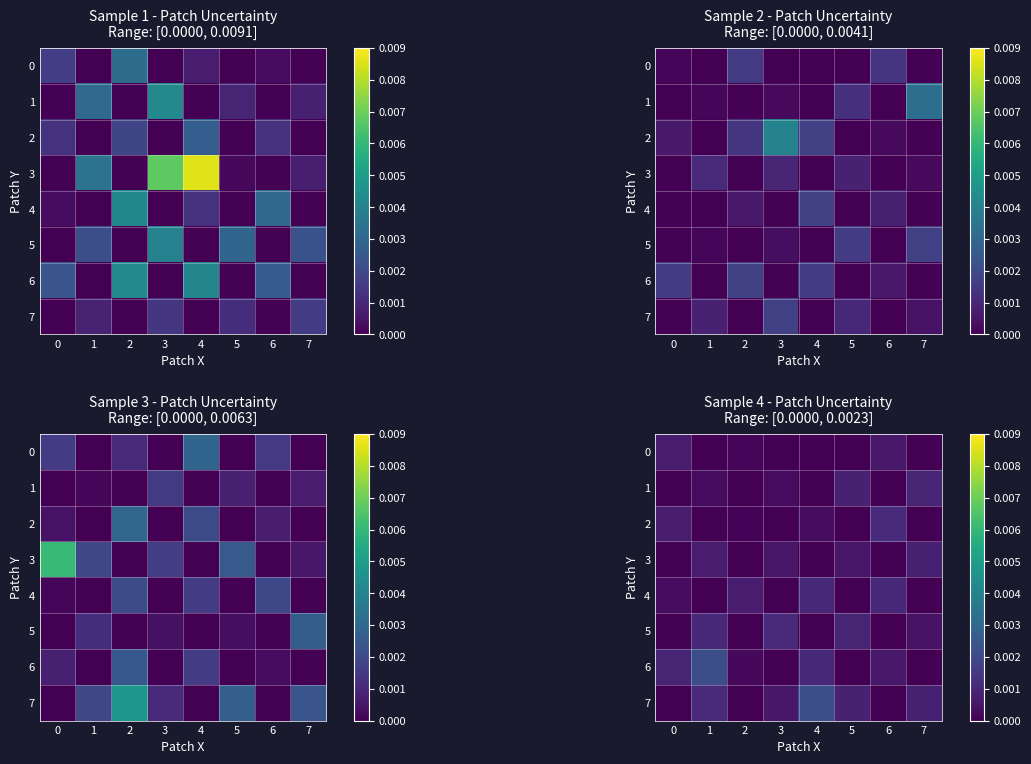

Which category has the lowest value across all series?

1